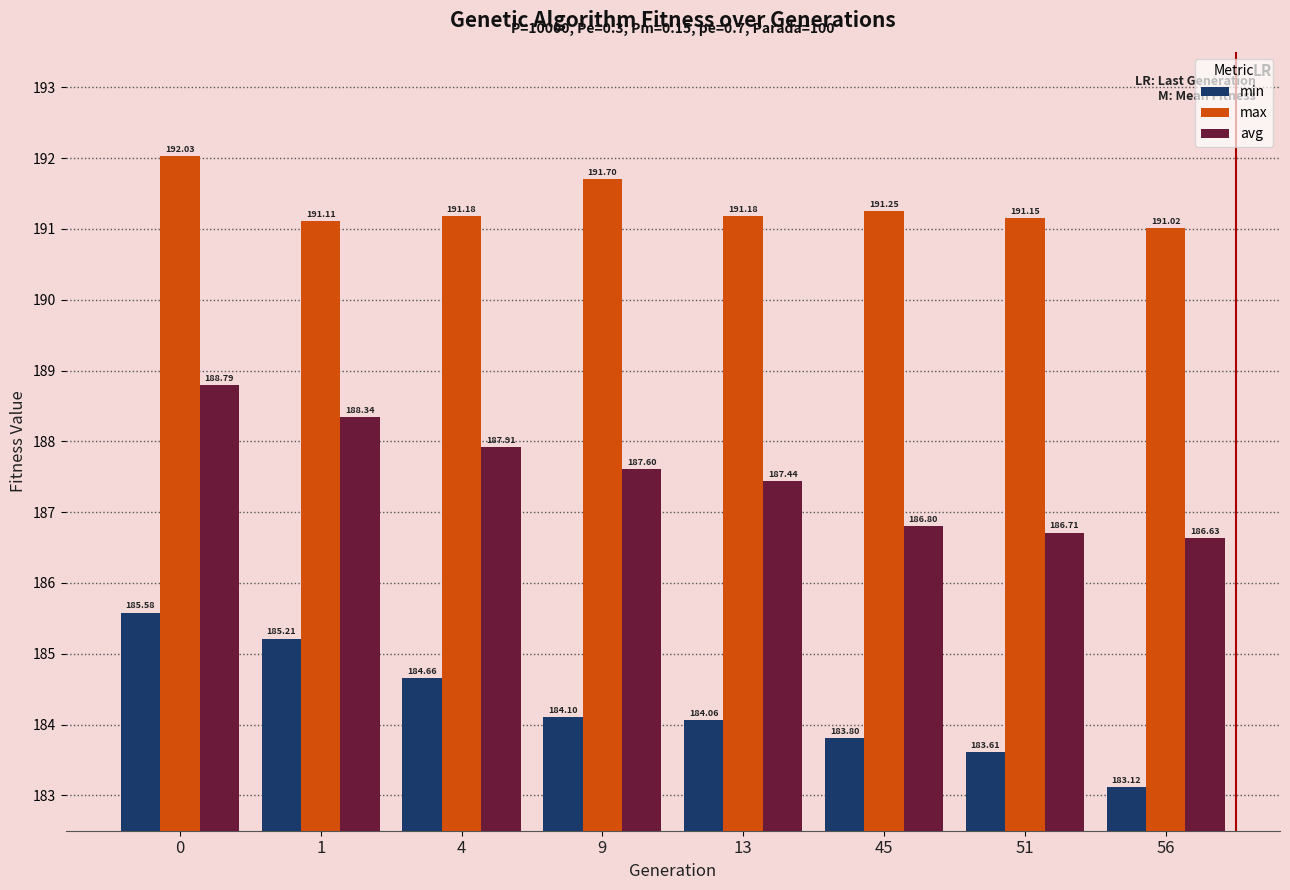

At 13, list the series in order from largest to smallest.

max, avg, min